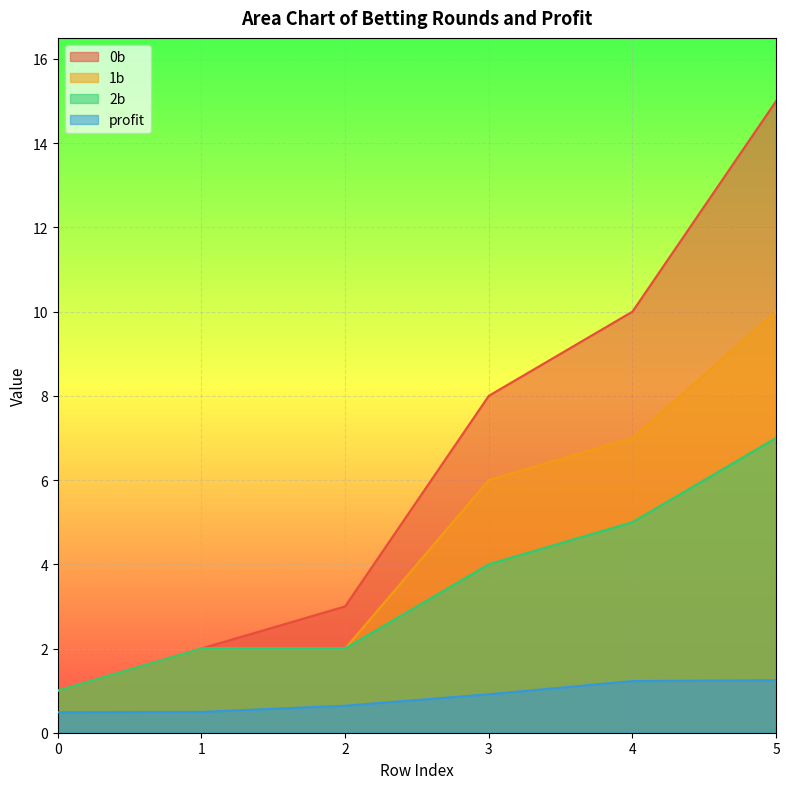

Rank the series by their maximum value, from lowest to highest.

profit, 2b, 1b, 0b